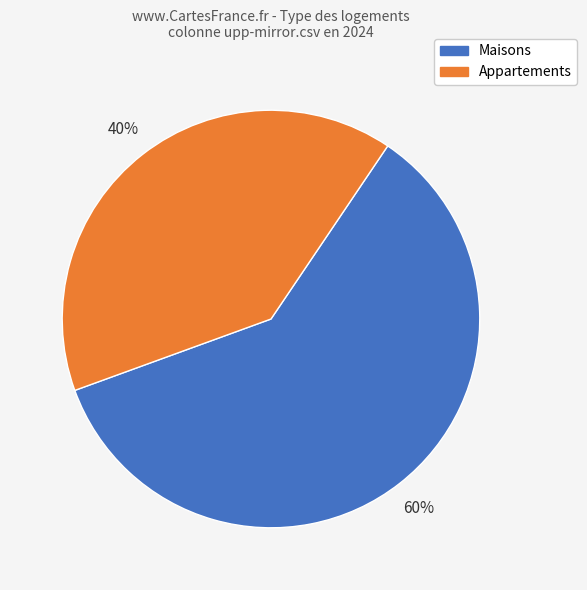

To the nearest percent, what is the difference between the largest and smallest slice percentages?

20%